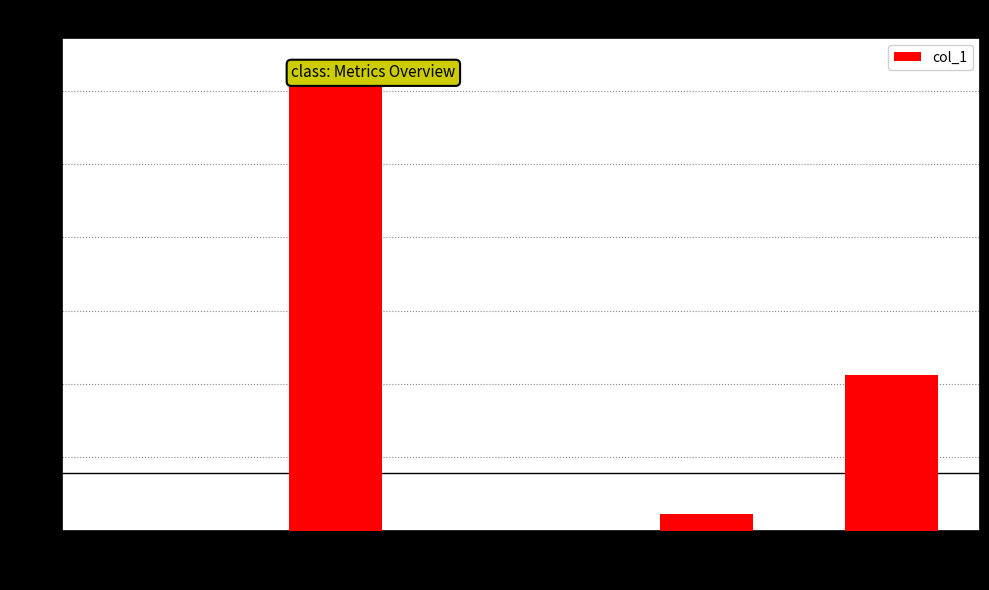

Between Training Time and MSE, which is larger?

Training Time